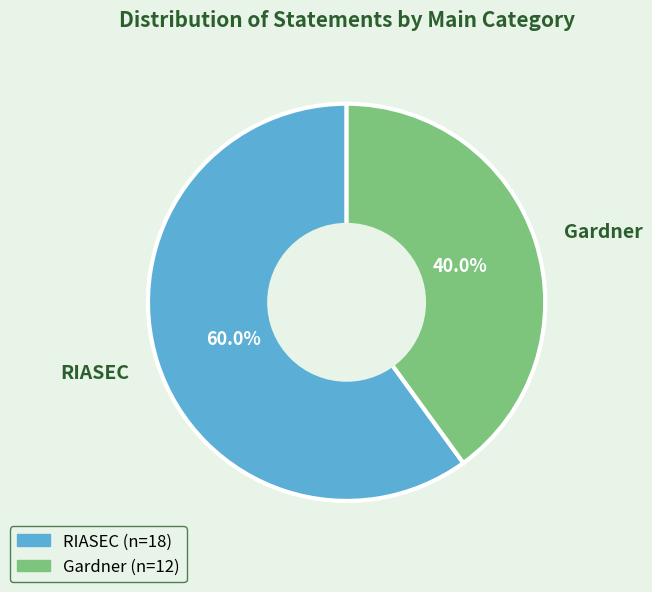

What is the smallest slice in the pie chart?

Gardner